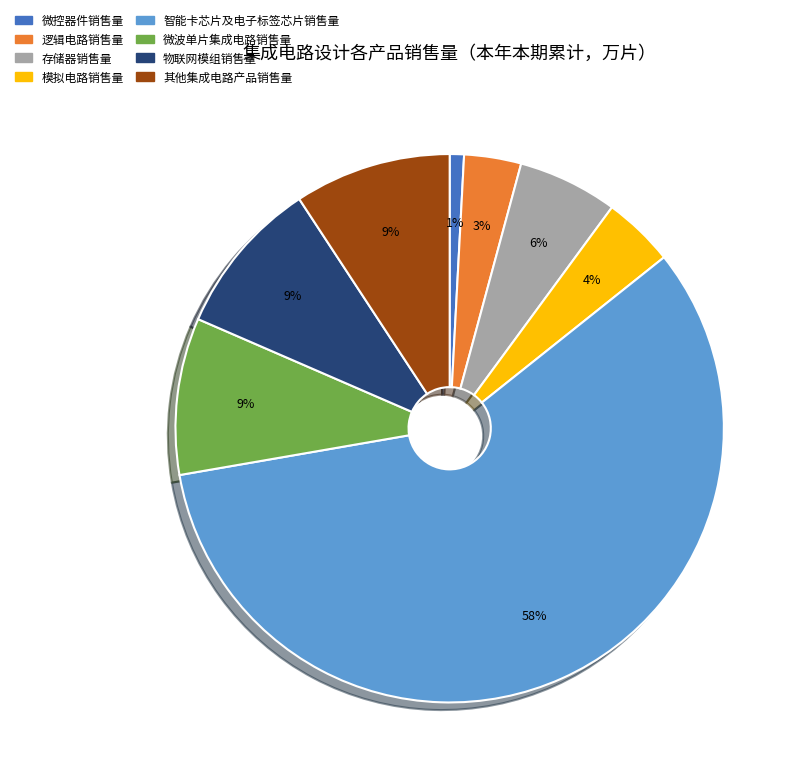

How many segments does this pie chart have?

8